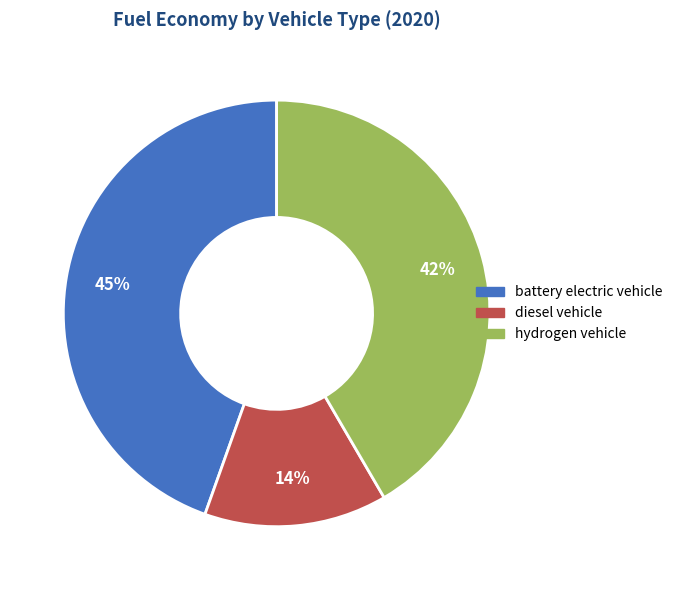

What is the smallest slice in the pie chart?

diesel vehicle